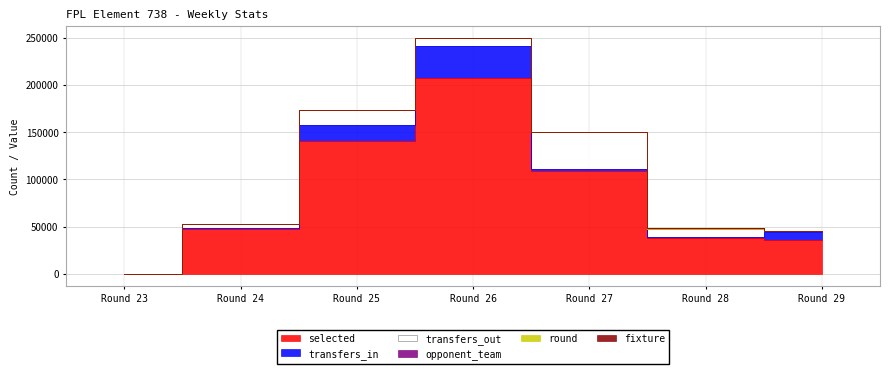

Read the transfers_out value at Round 29, to the nearest 10.

840